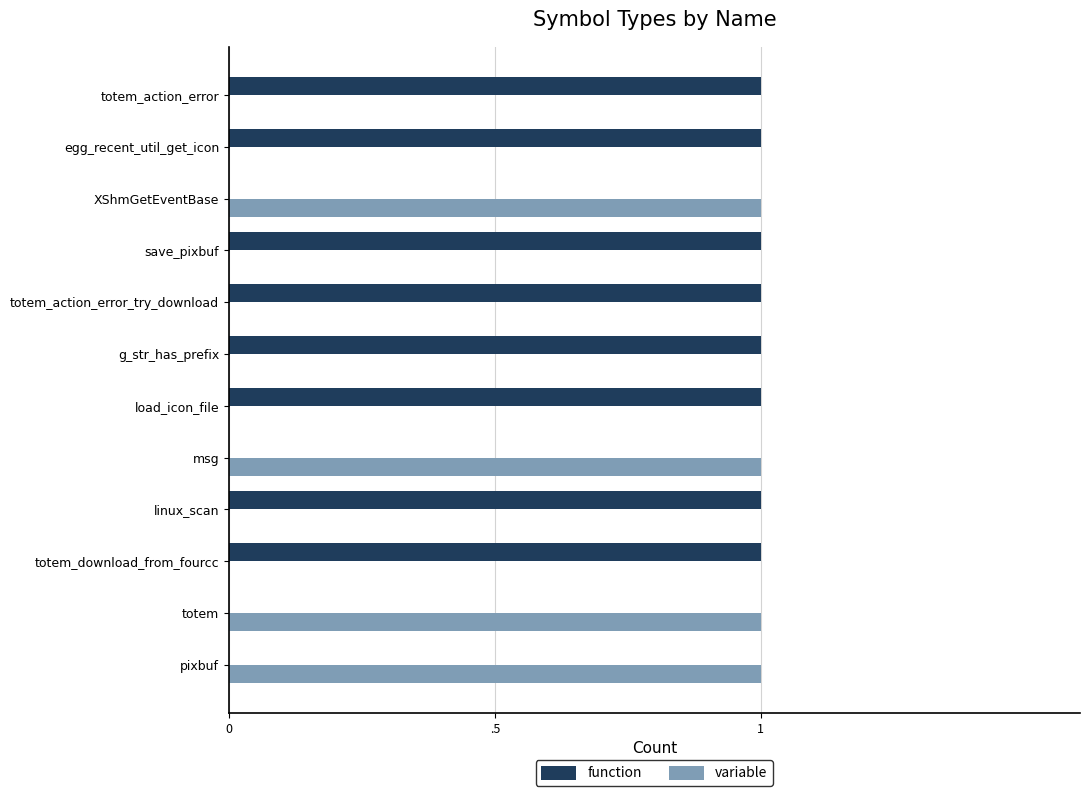

What are all the series names shown in the legend?

function, variable